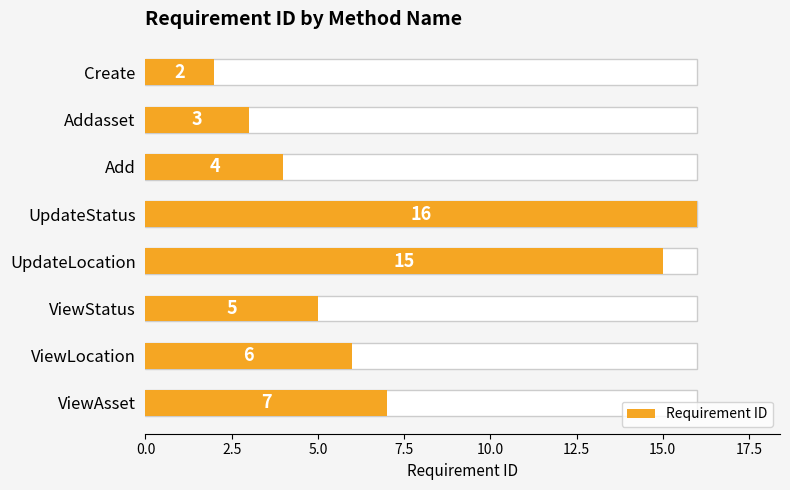

Reading left to right, transcribe all the data shown in this chart.

2	3	4	16	15	5	6	7